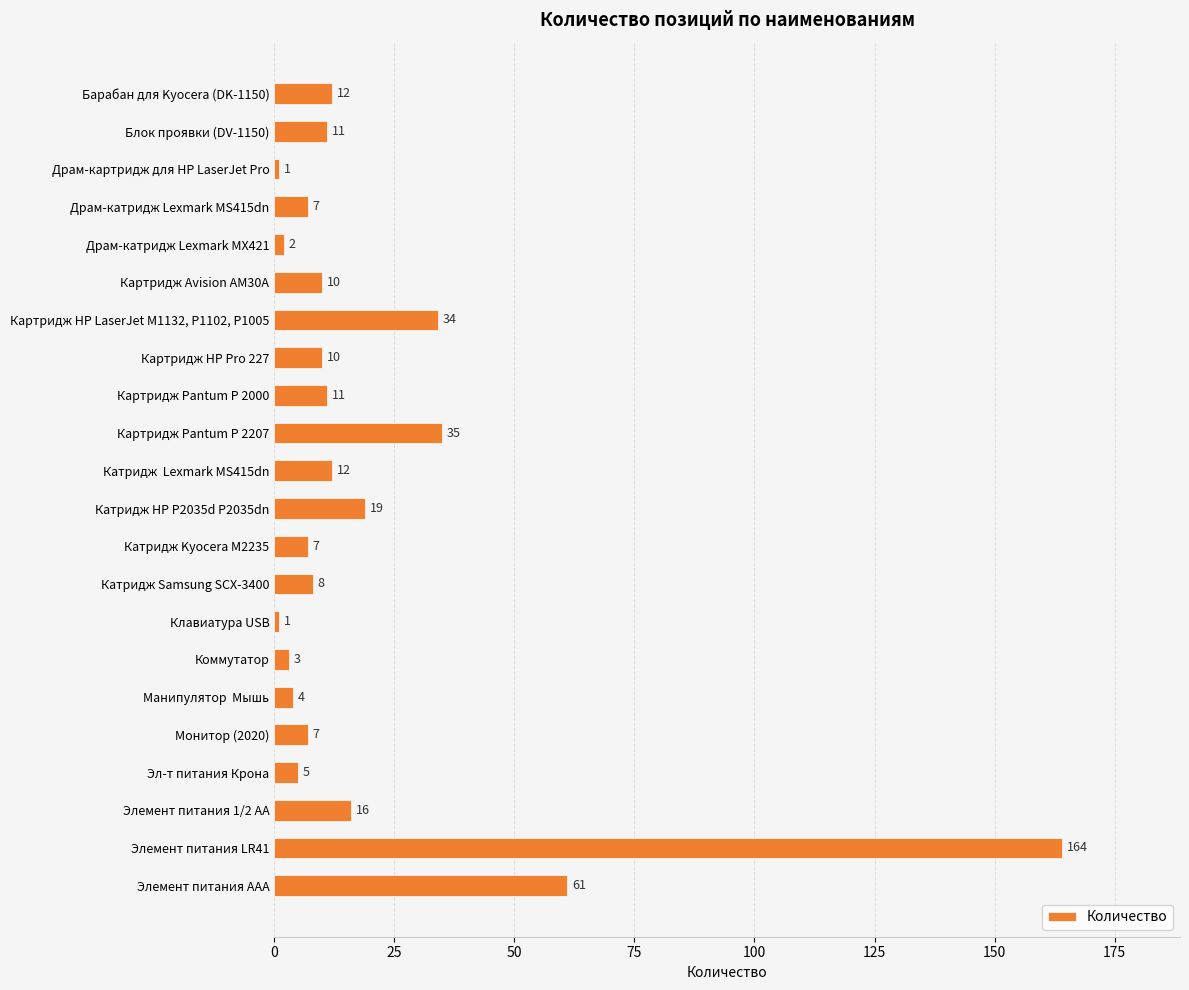

Does the chart contain any negative values?

No